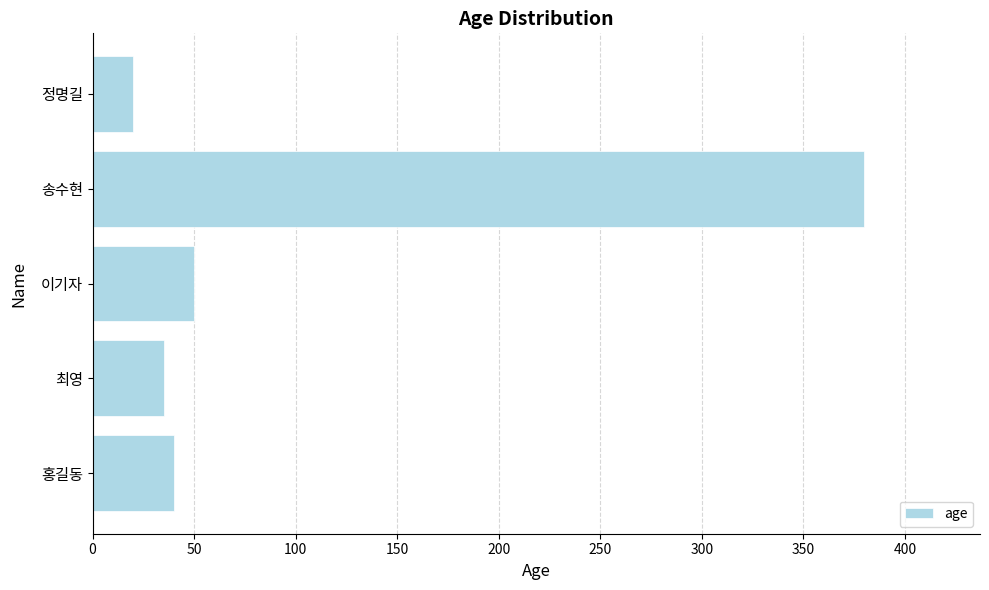

At which label is the value closest to 200?

이기자